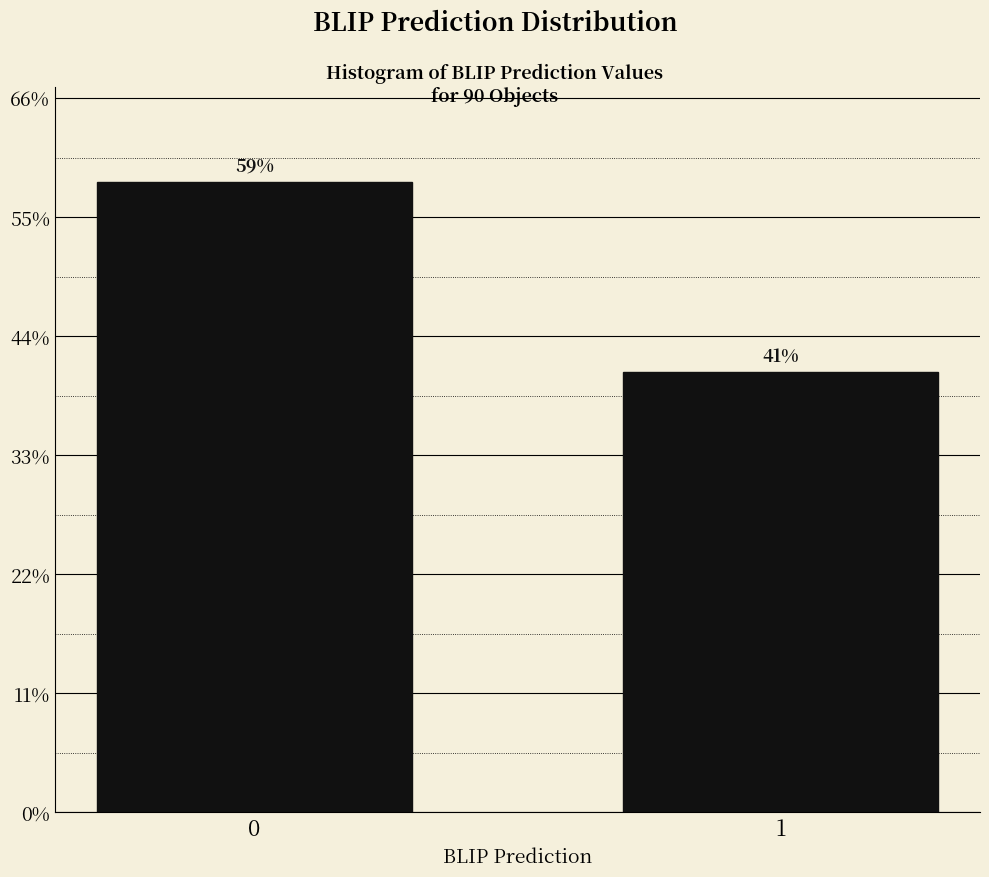

Does the chart contain any negative values?

No